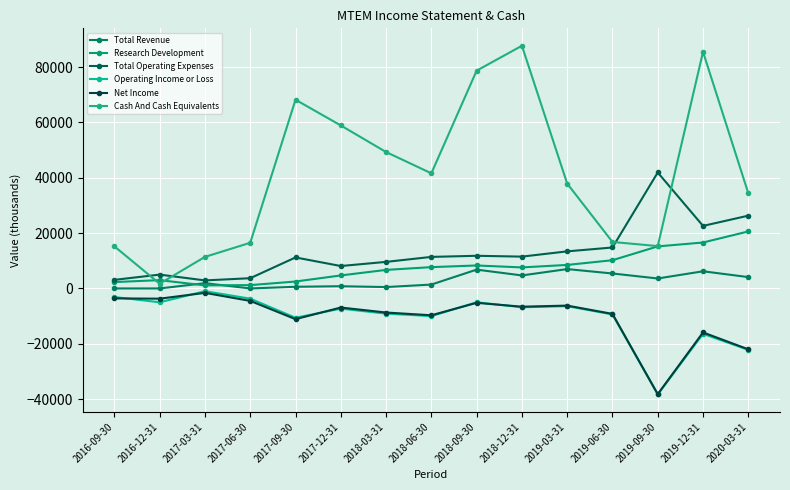

Where does the Operating Income or Loss series first go above -7300?

2016-09-30